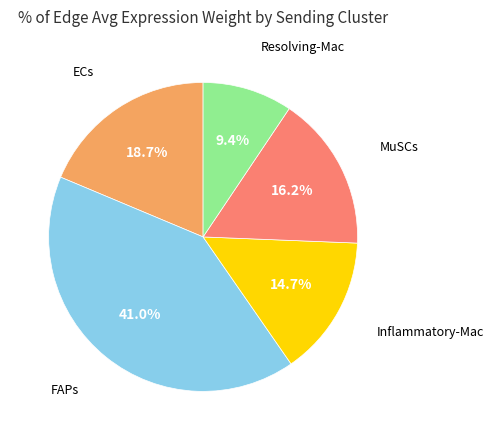

Is there any slice that represents more than half of the pie?

No